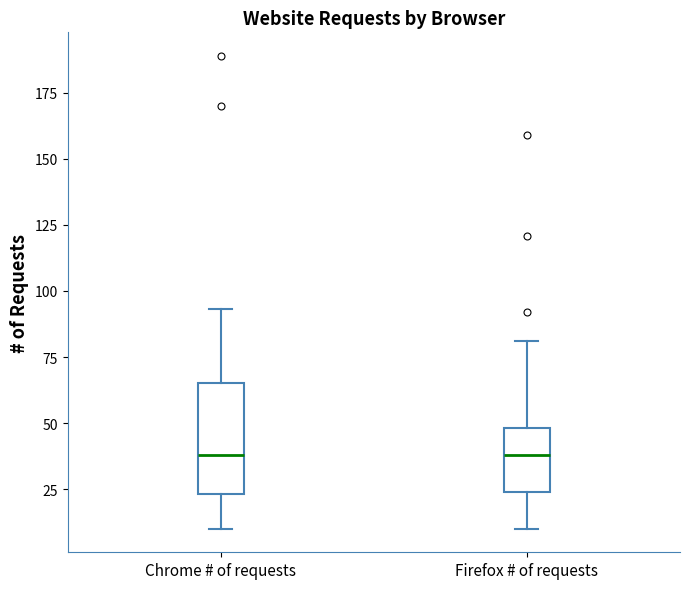

Which box is the tallest, from its lower edge to its upper edge?

Chrome # of requests